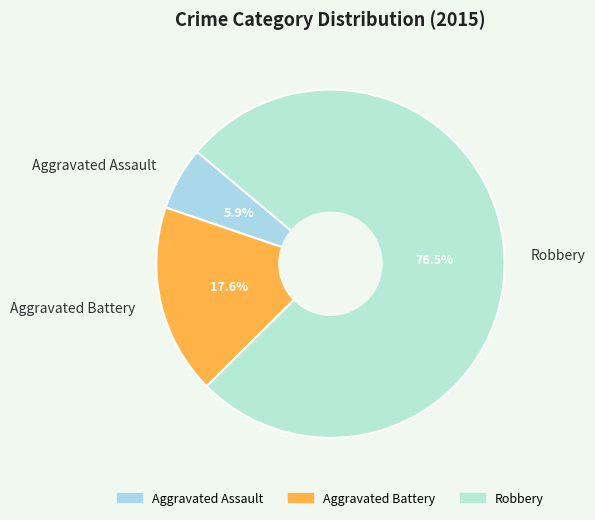

Rank the categories by value from highest to lowest.

Robbery, Aggravated Battery, Aggravated Assault